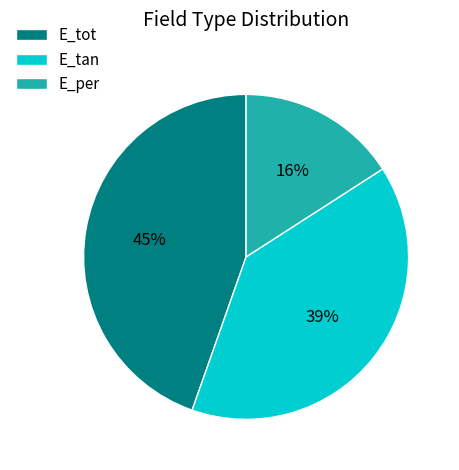

Count the number of slices in the pie.

3